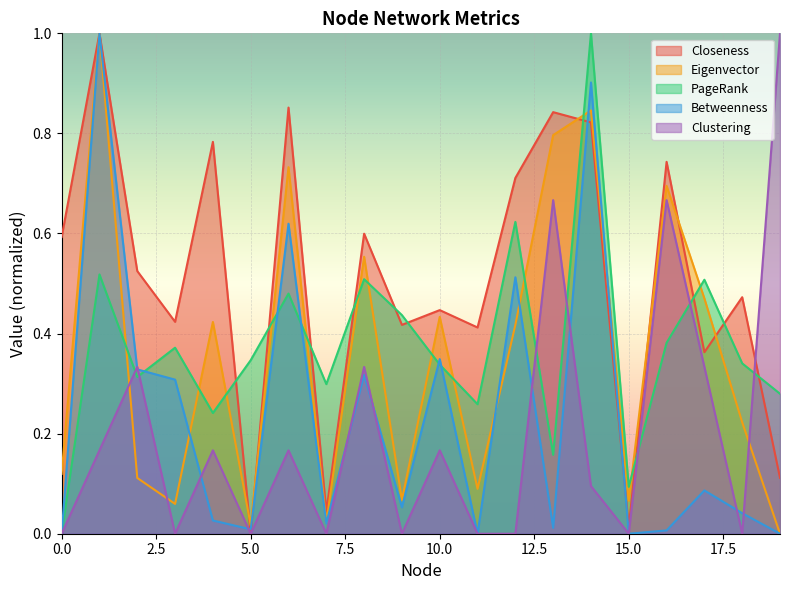

What is the sum of all Betweenness values?

4.6